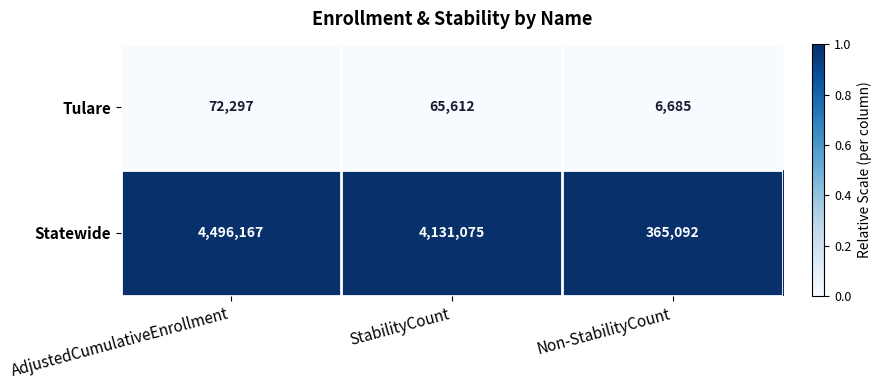

What is the difference between the highest and lowest values at Non-StabilityCount?

358407